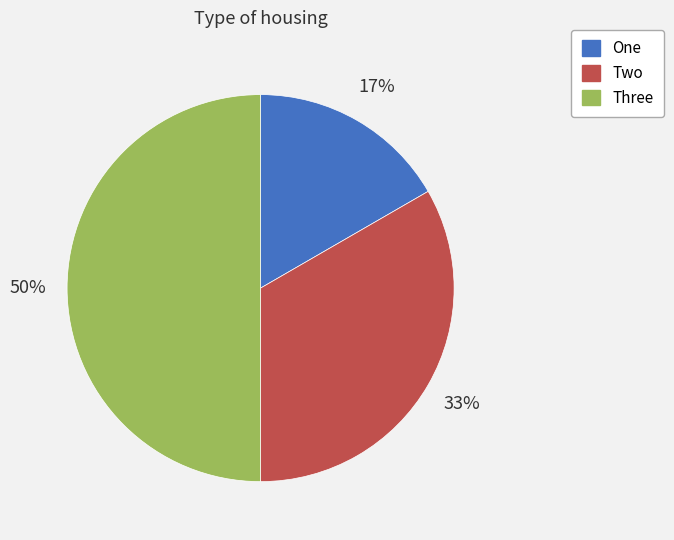

To the nearest percent, what portion does Three represent?

50%